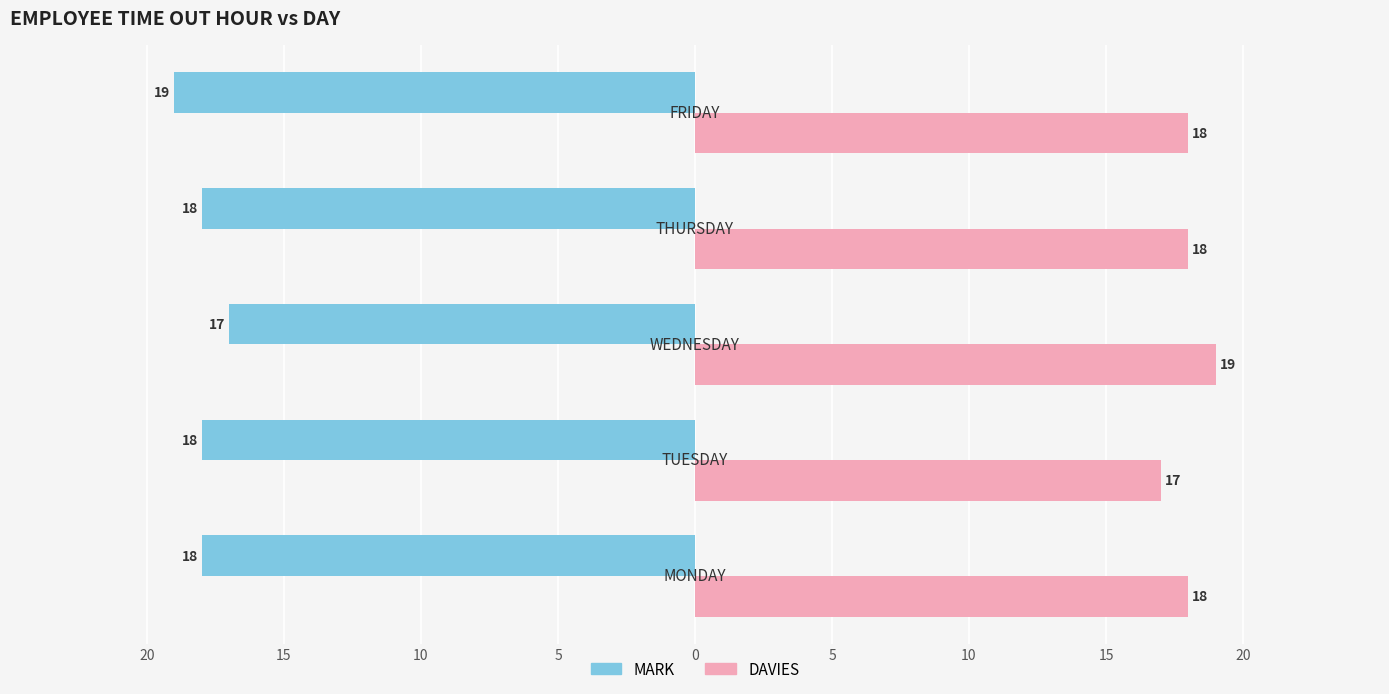

What is the lowest value of the DAVIES series?

17